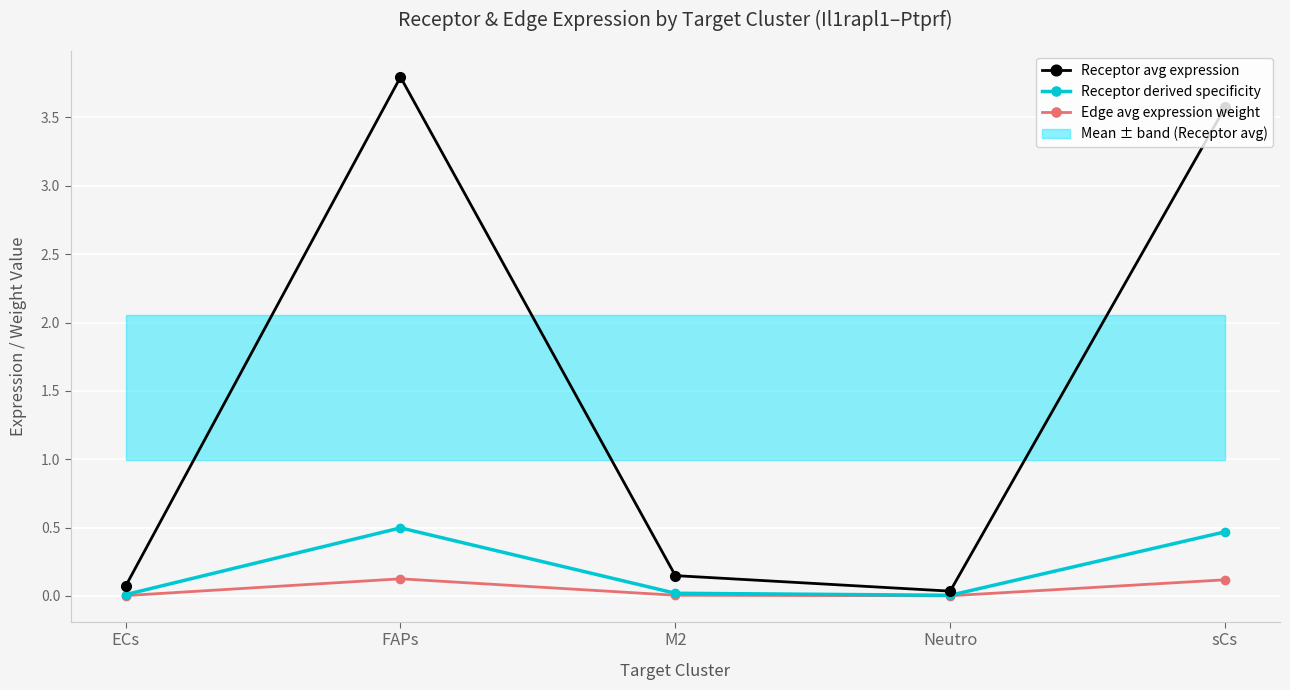

True or false: Edge avg expression weight and Receptor derived specificity intersect in this chart.

False